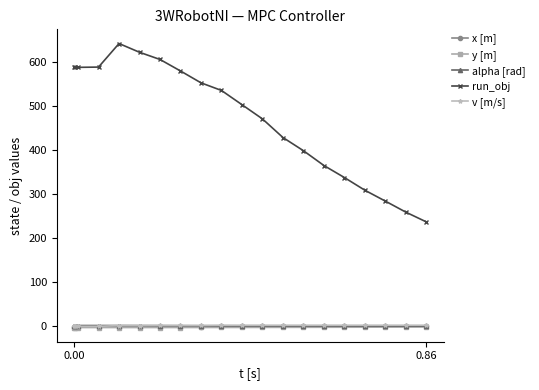

True or false: x [m] and v [m/s] cross at least once.

False